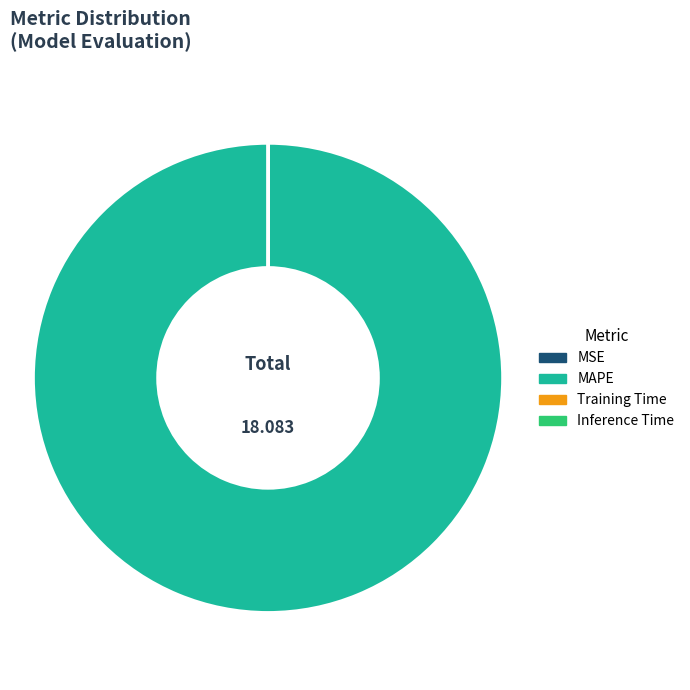

Does MAPE represent more than half of the total?

Yes